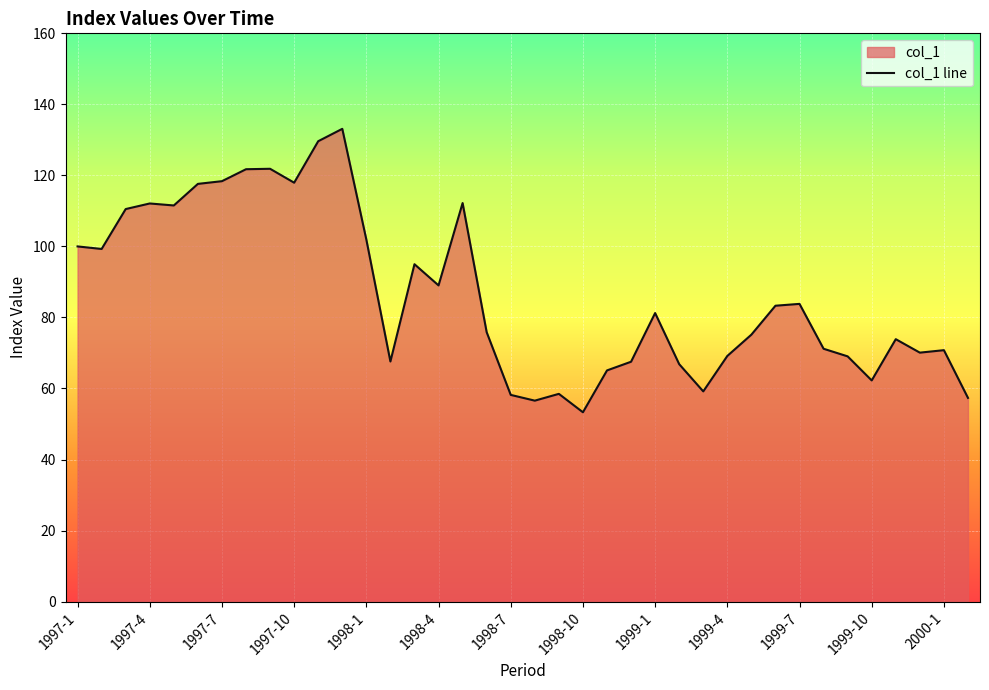

Which label corresponds to the smallest value in the chart?

1998-10